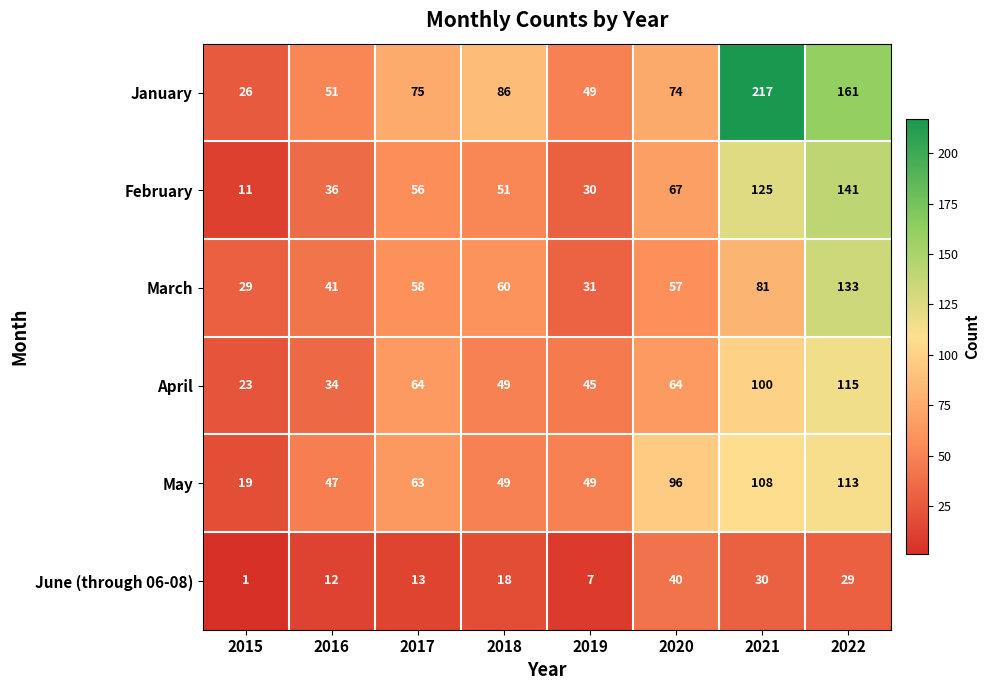

The value of May at 2021 is 108. True or false?

True